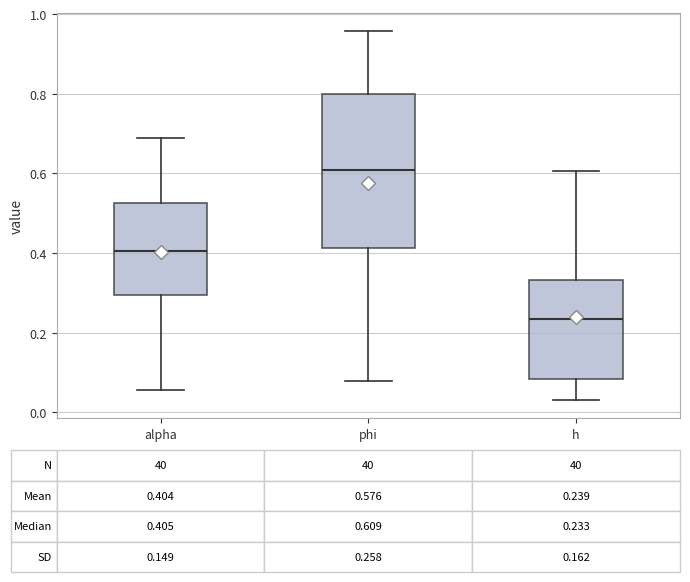

Which box is the tallest, from its lower edge to its upper edge?

phi